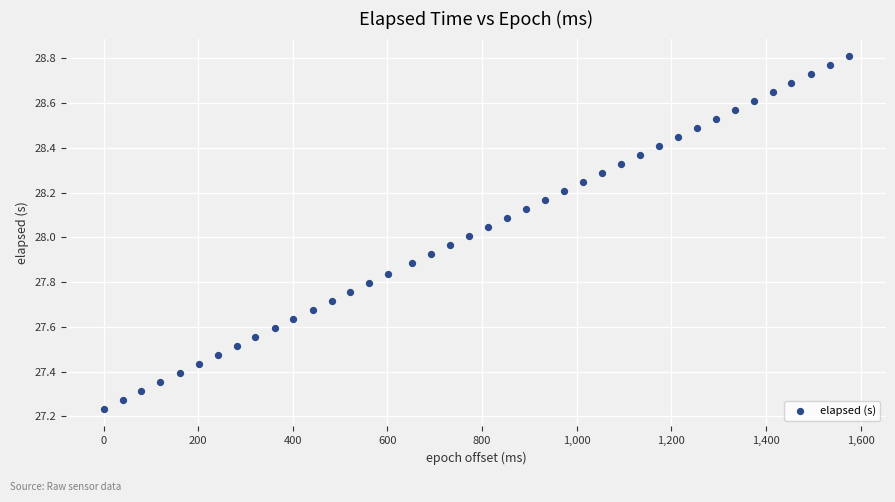

What is the range of X values (max minus min)?

1575.0